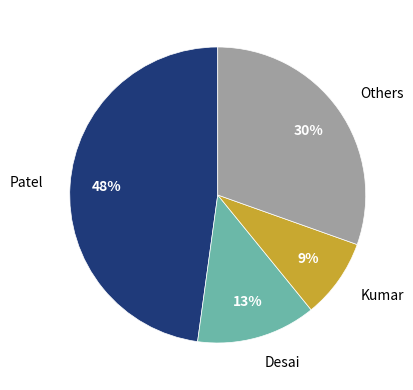

Is it true that Desai is 1% of the pie?

False